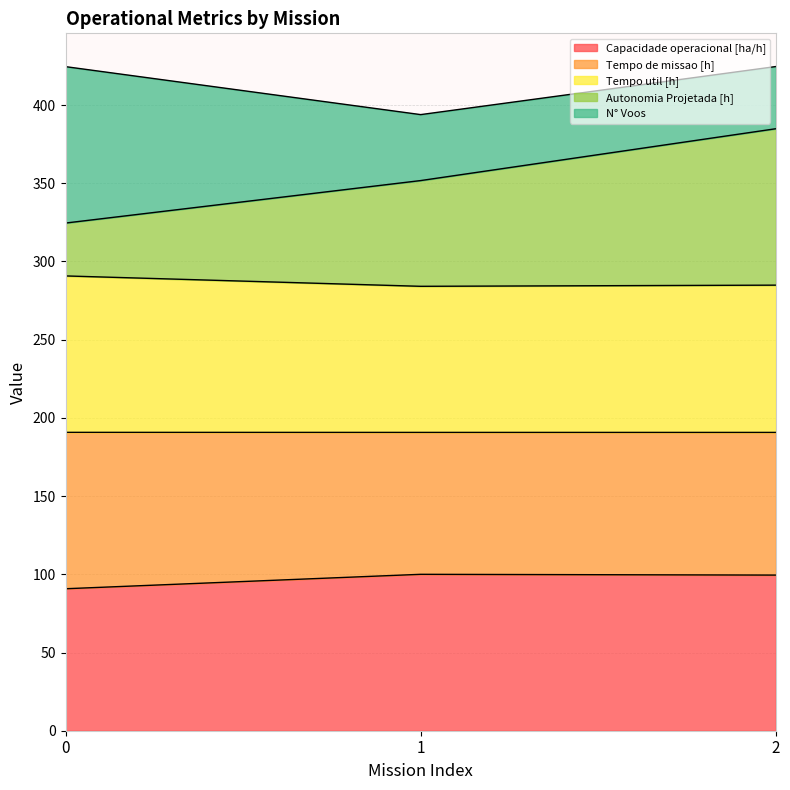

At how many categories does at least one series exceed 323?

3